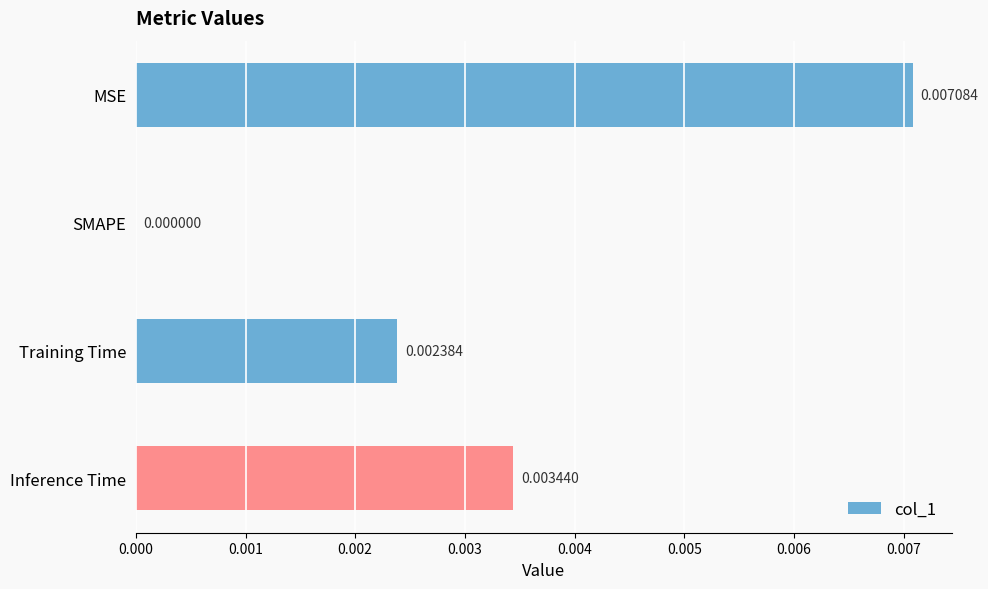

How many data points does each series have?

4